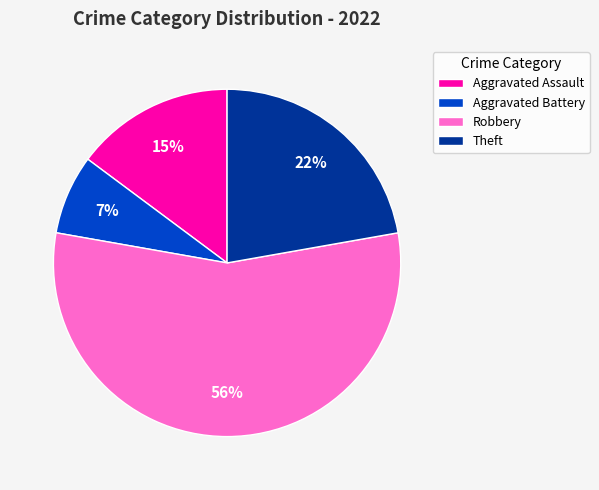

To the nearest percent, what percentage of the pie is Robbery?

56%